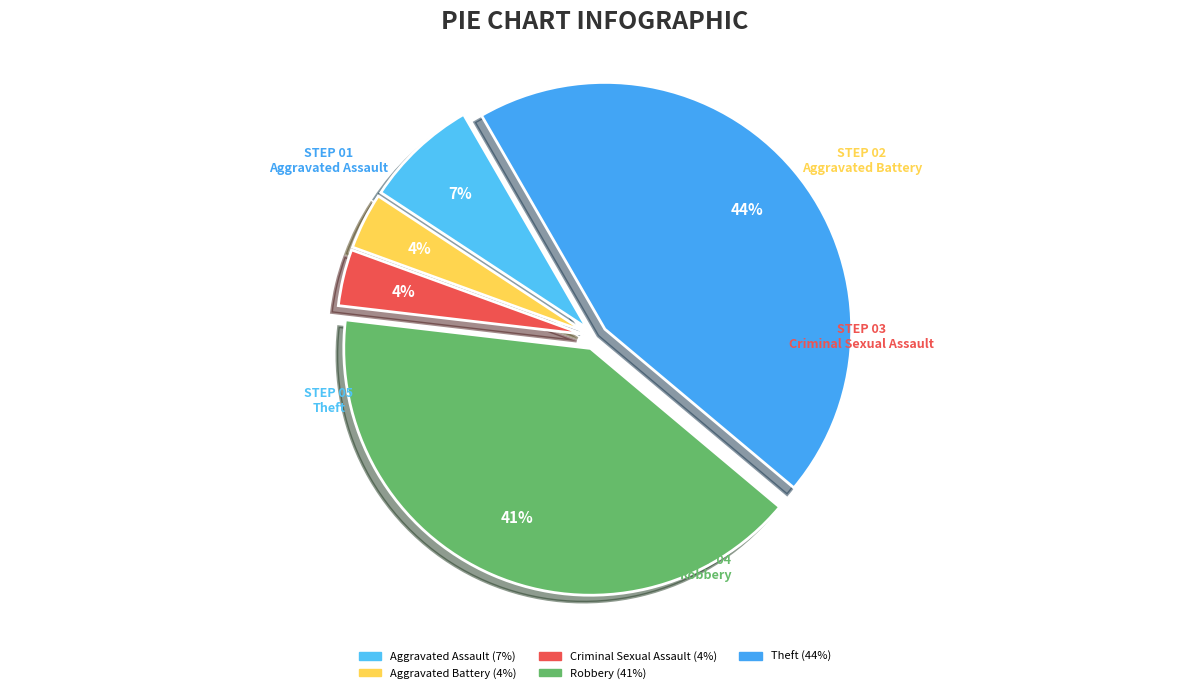

Is it true that Robbery is 50% of the pie?

False